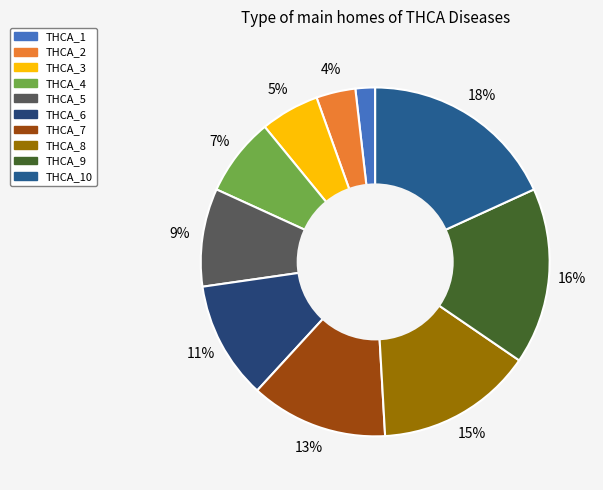

Which category has the biggest portion of the pie?

THCA_10